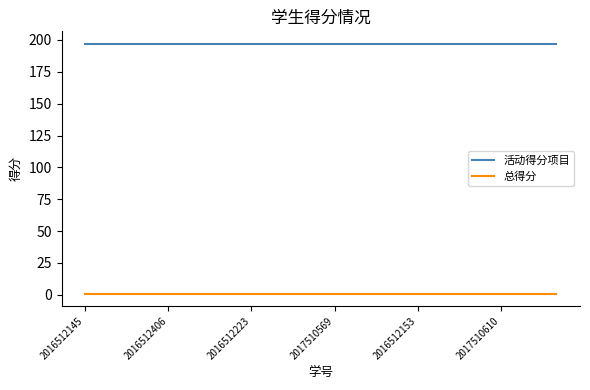

What are all the series names shown in the legend?

活动得分项目, 总得分